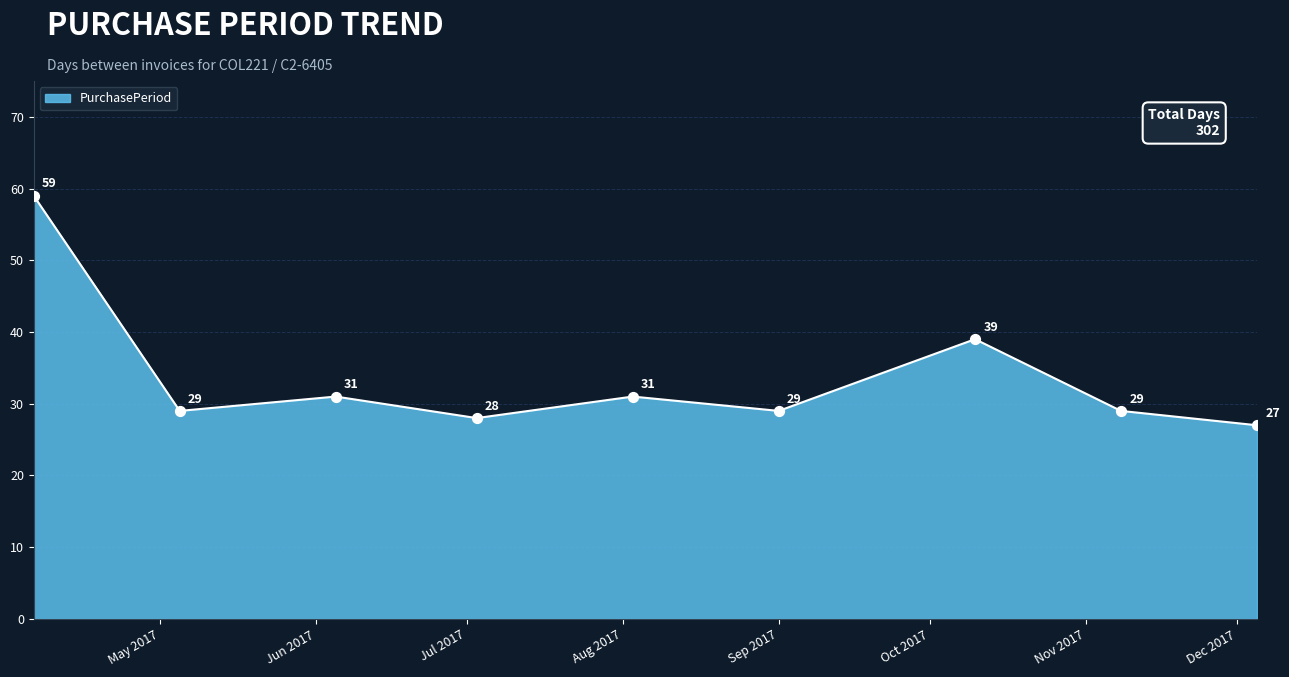

What is the greatest value displayed?

59